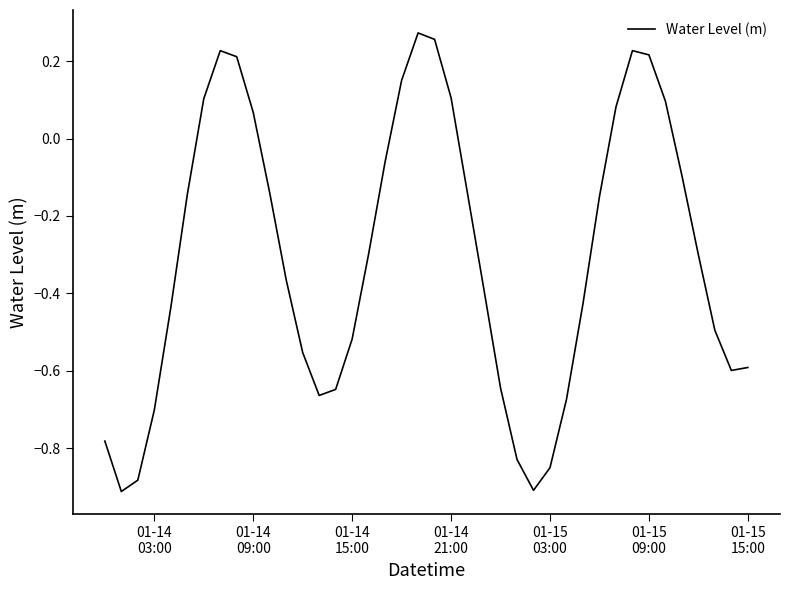

How many series are shown in this chart?

1